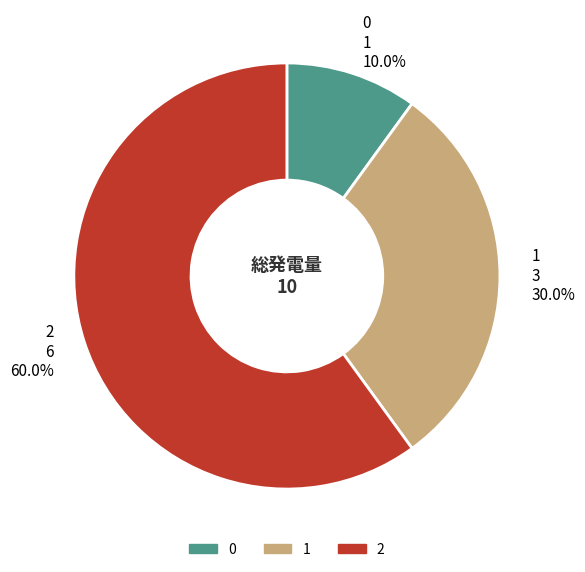

How many segments does this pie chart have?

3